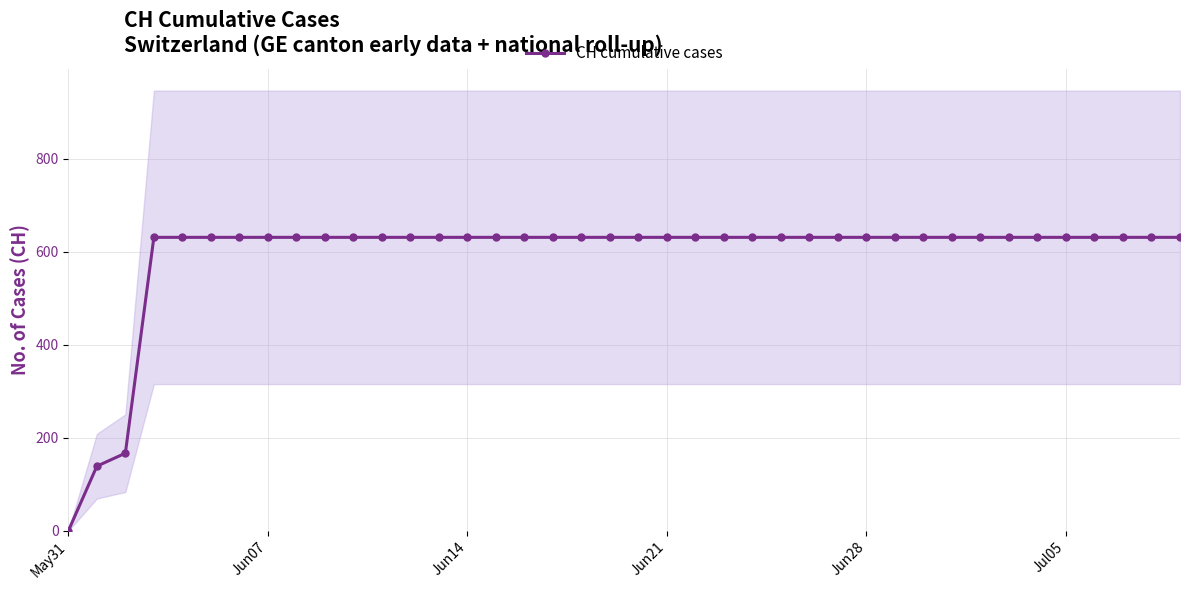

Reading left to right, list all the values displayed in this chart.

0	139	167	631	631	631	631	631	631	631	631	631	631	631	631	631	631	631	631	631	631	631	631	631	631	631	631	631	631	631	631	631	631	631	631	631	631	631	631	631